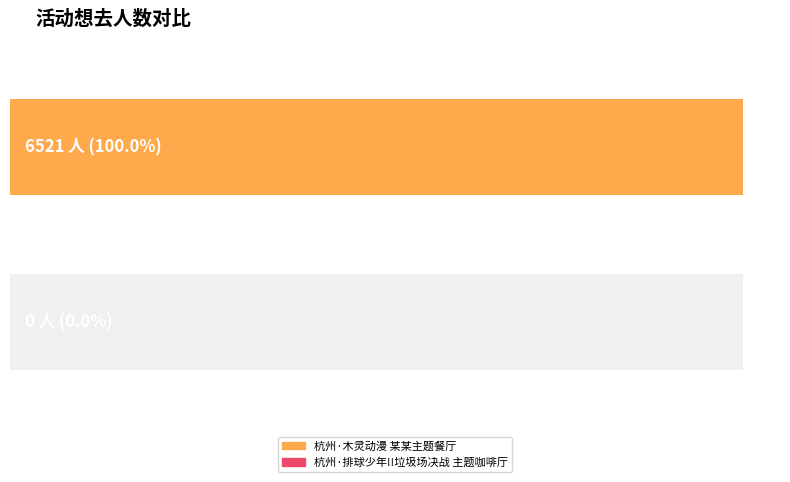

Where is the data nearest to the value 3260?

杭州·排球少年!!垃圾场决战 主题咖啡厅